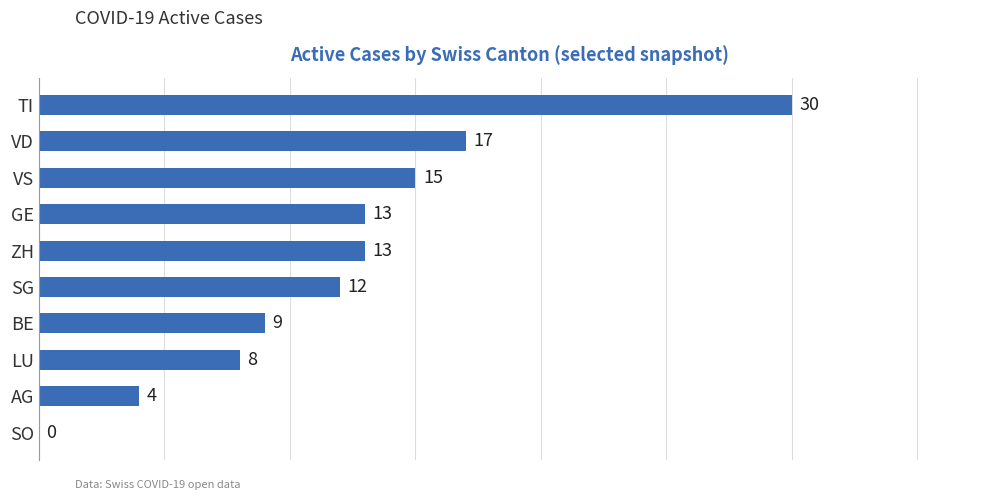

Are the bars horizontal?

Yes